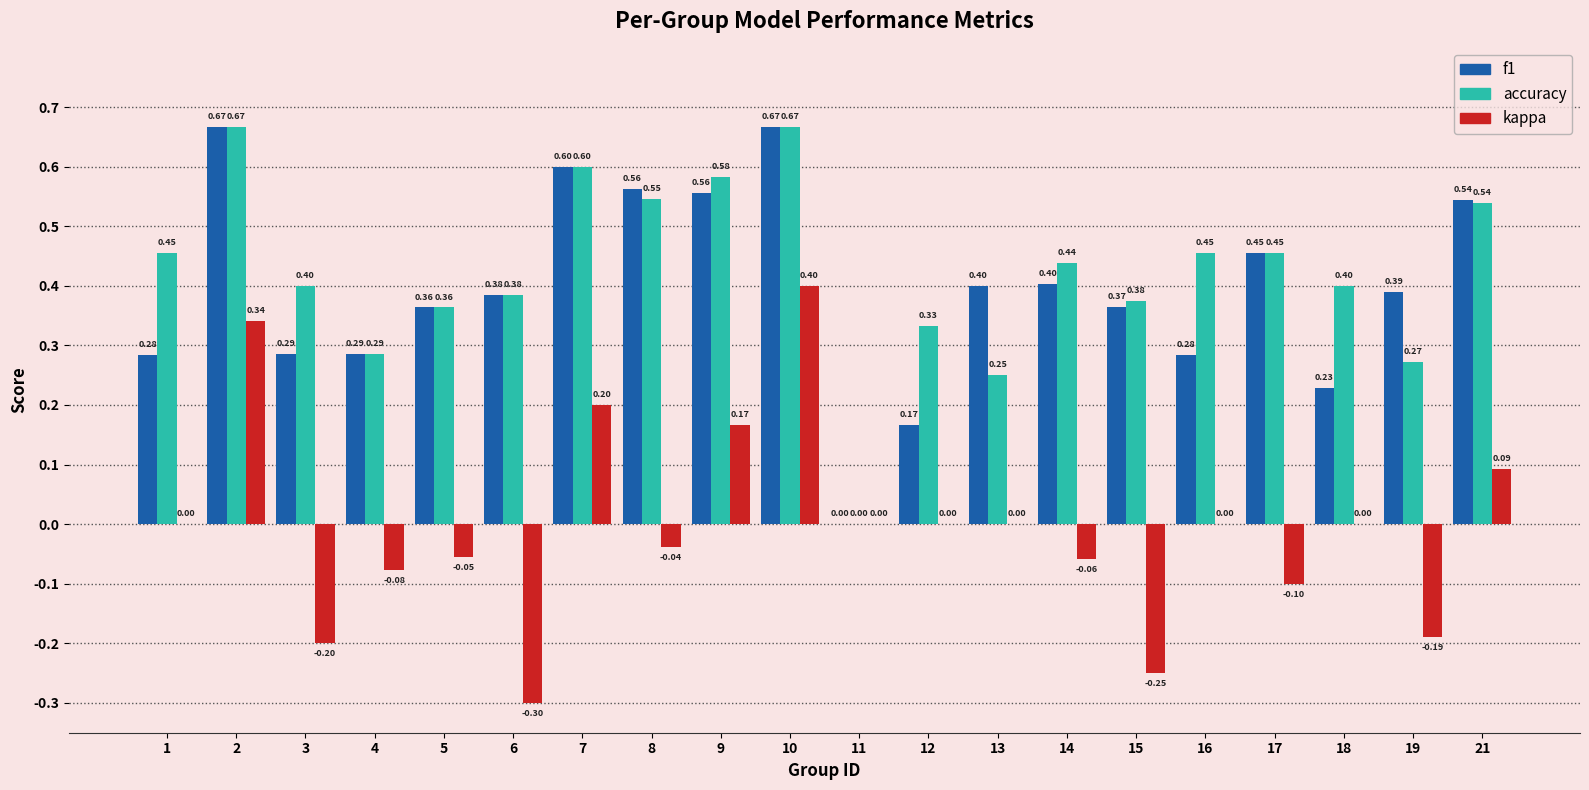

The kappa series shows 0.2 at 16. True or false?

False